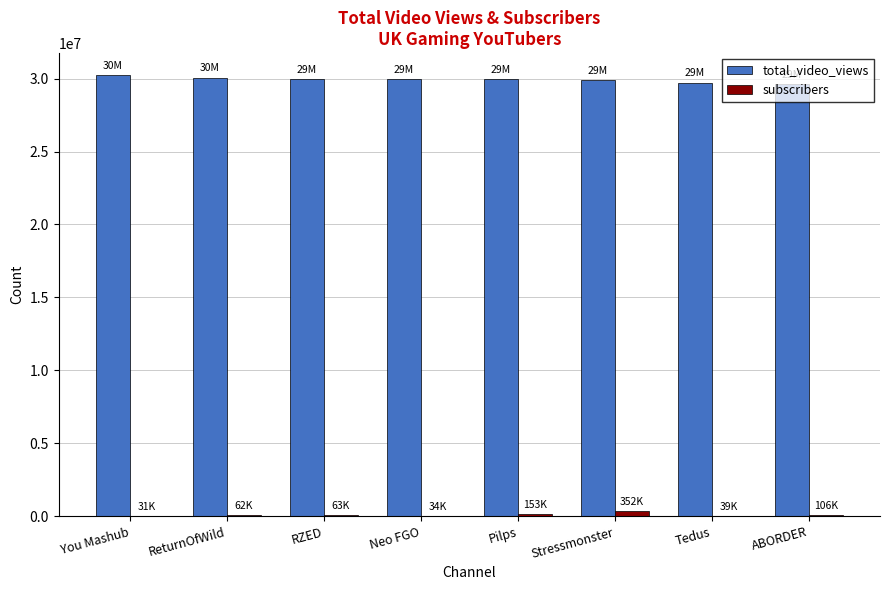

Which series has the largest total across all categories?

total_video_views